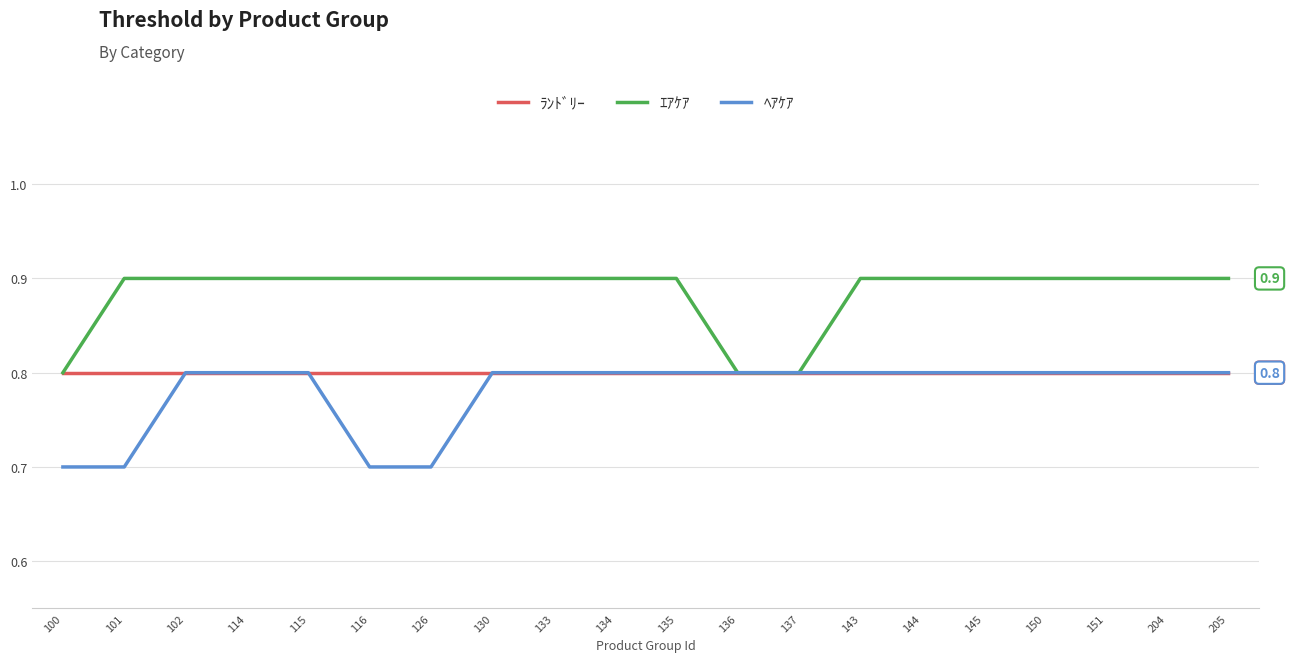

What is the difference between the maximum and minimum values in the ｴｱｹｱ series?

0.1